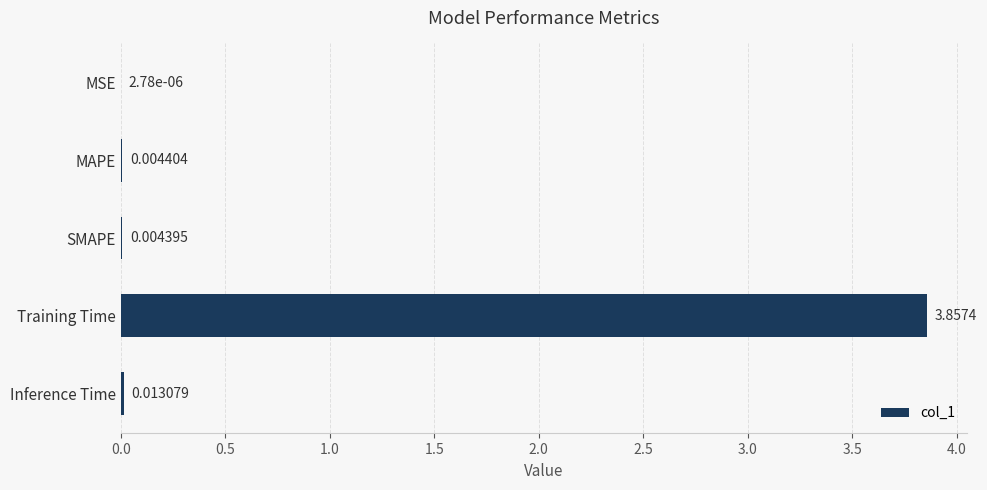

At which label is the value closest to 1?

Inference Time